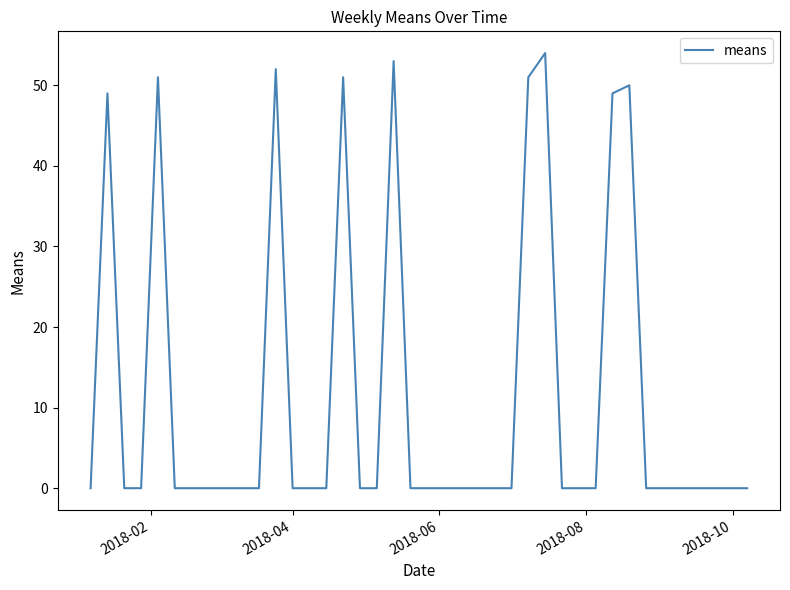

True or false: there are more than 0 points higher than both neighbors.

True